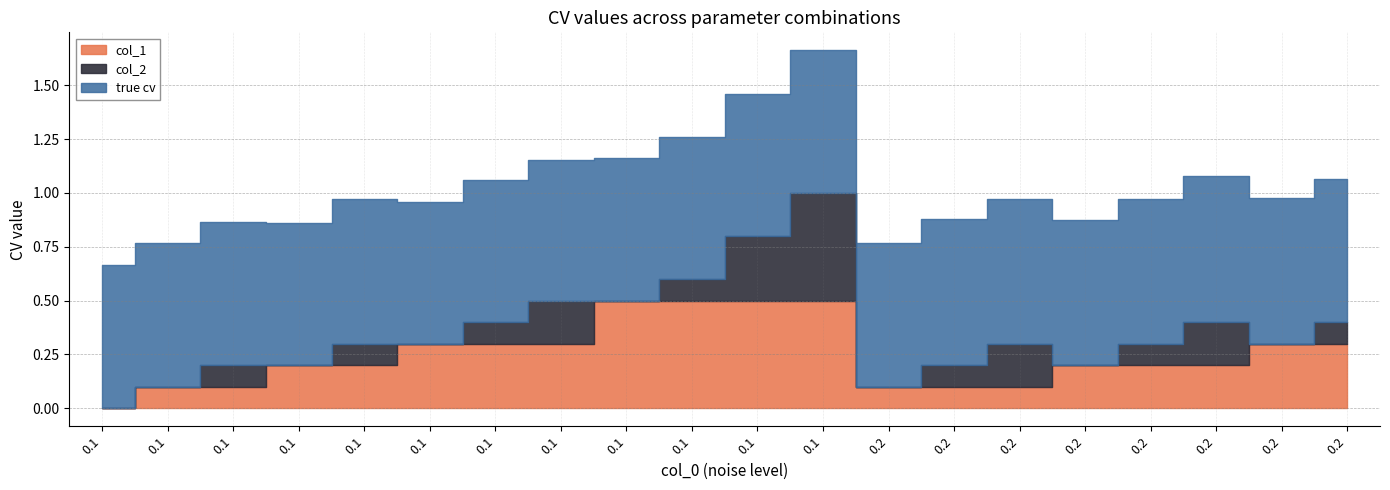

What is the average value of the true cv series?

0.7